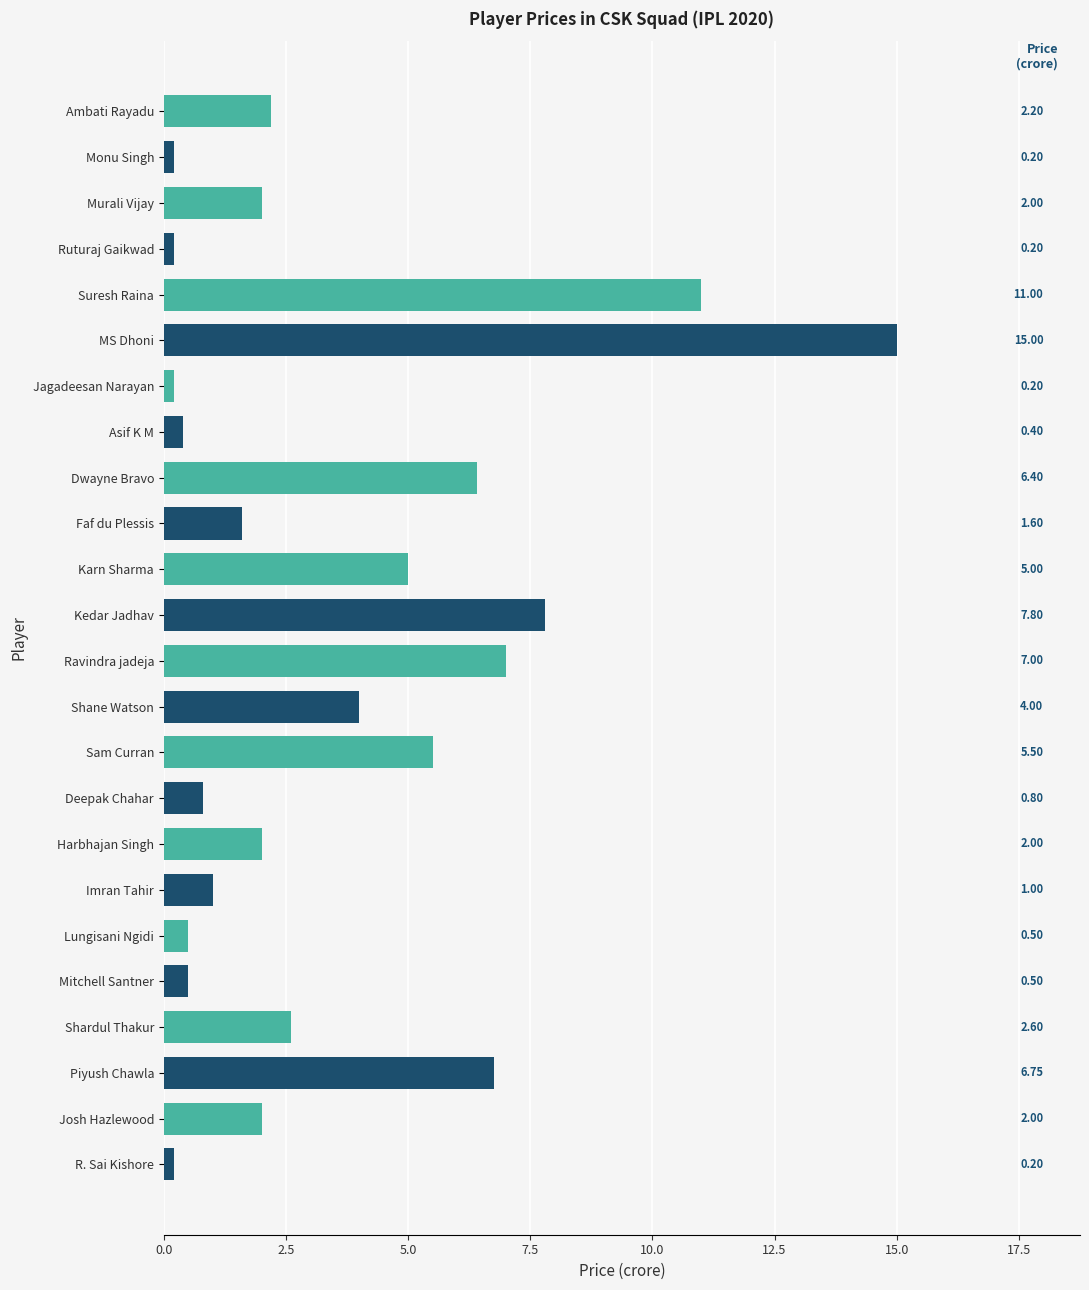

What is the label of the 21st bar from the top?

Shardul Thakur